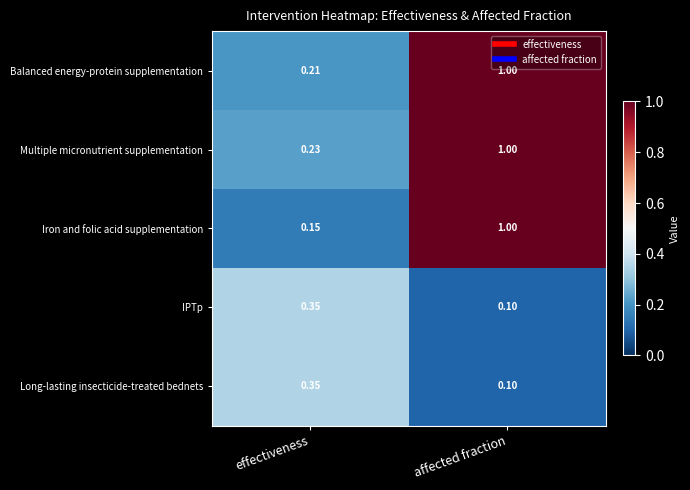

What is the minimum value shown in the chart?

0.1